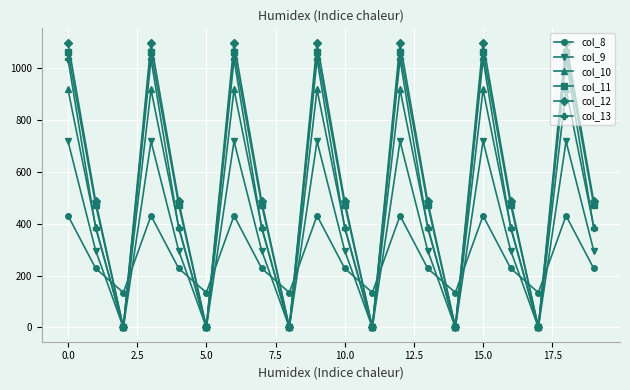

True or false: col_11 has more than 2 interior local peaks.

True